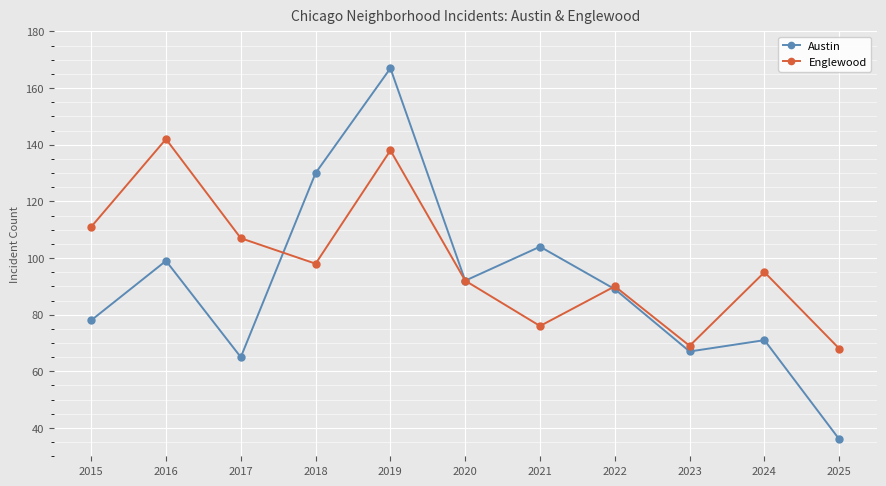

True or false: Englewood and Austin intersect in this chart.

True